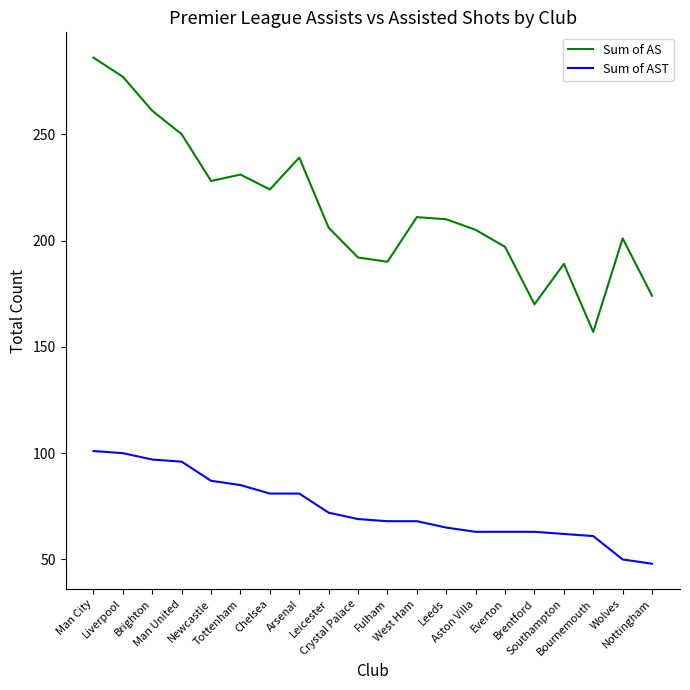

The Sum of AST series shows 39 at Chelsea. True or false?

False